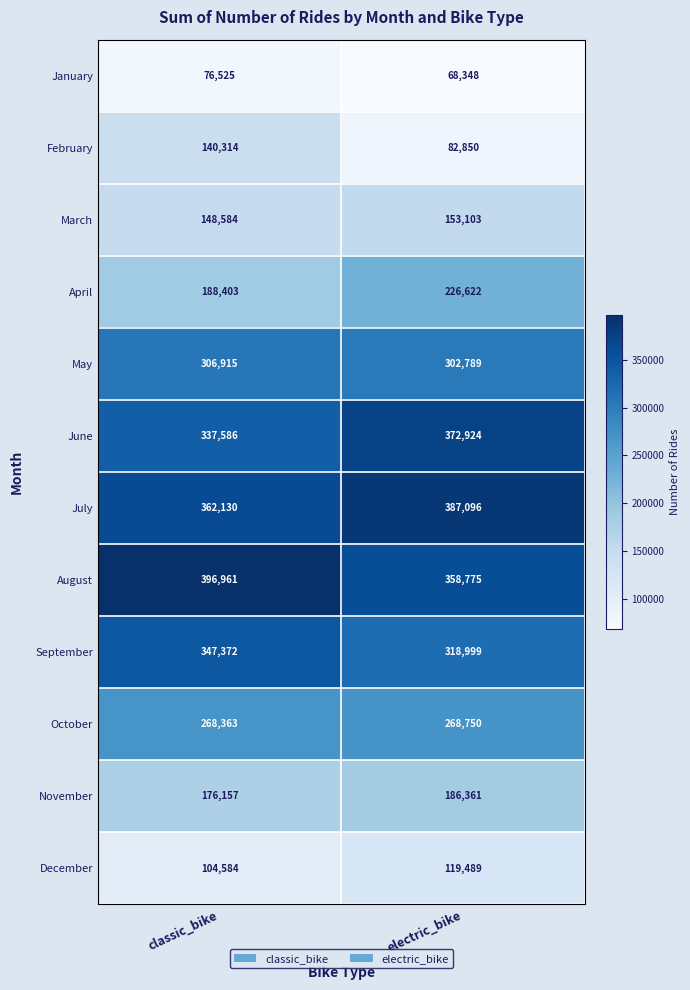

What is the sum of the December values at classic_bike and electric_bike?

224073